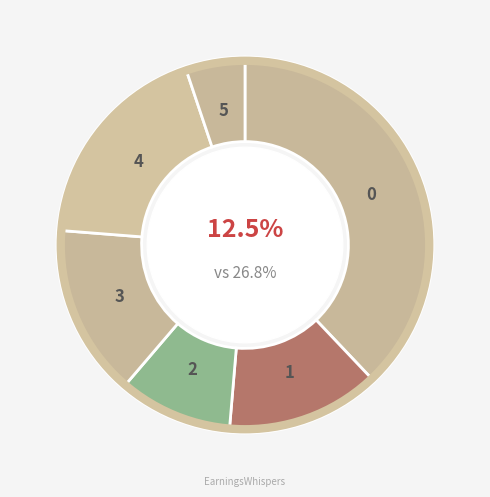

To the nearest percent, what is the difference between the 5 and 1 slice percentages?

8%